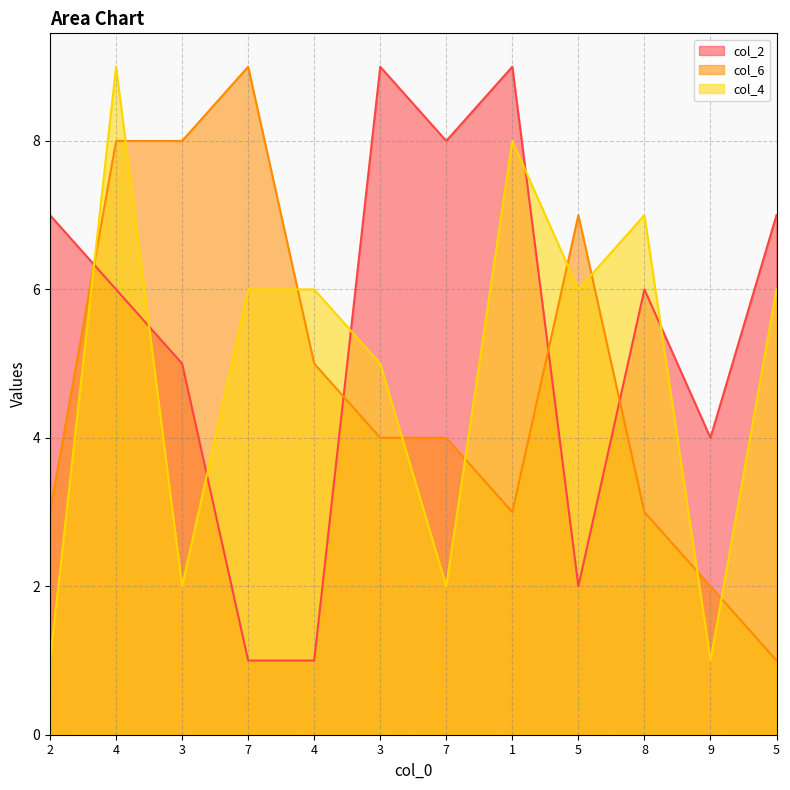

Between 9 and 5, which series saw the biggest shift?

col_4